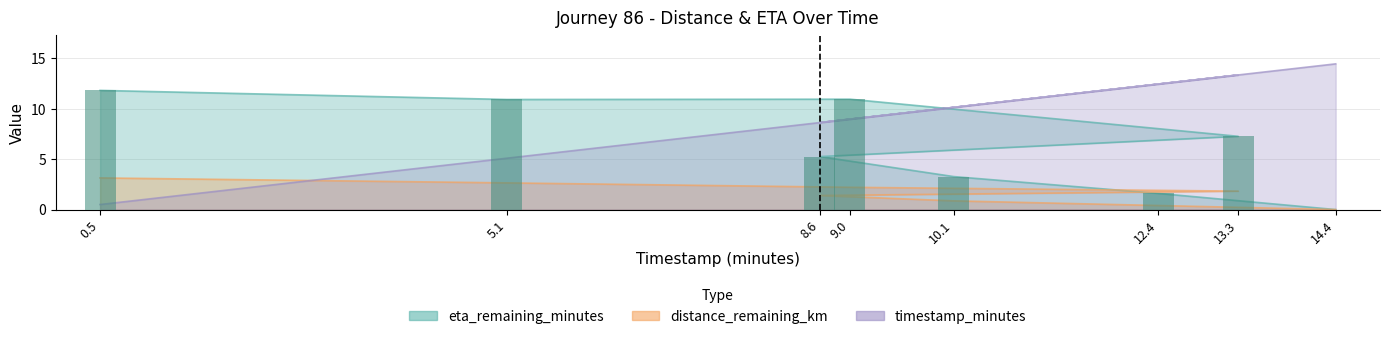

What is the difference between the second highest and minimum values in the eta_remaining_minutes series?

10.9